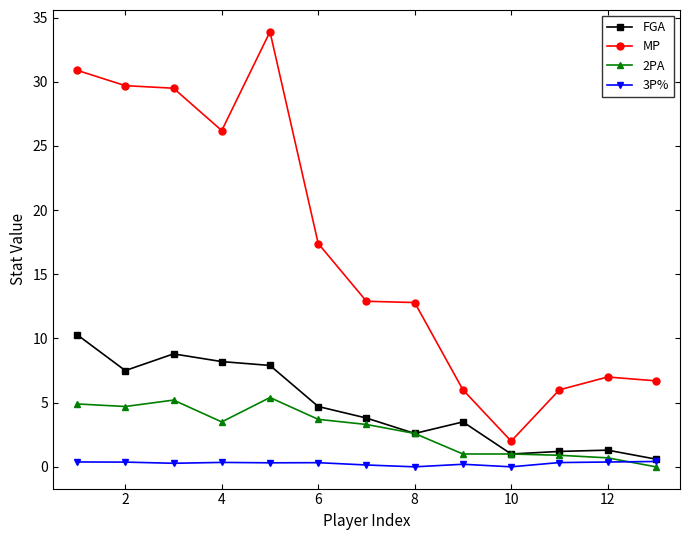

Which series has the largest range (max minus min)?

MP